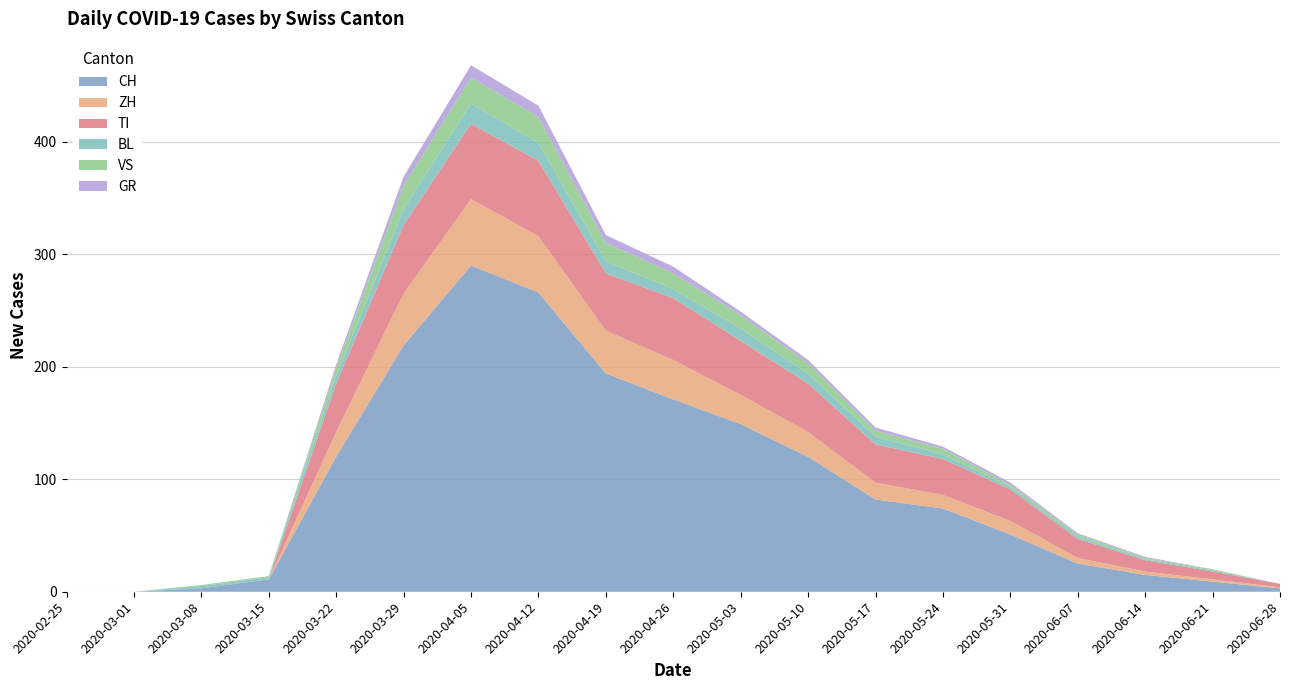

Reading right to left, what are all the values shown in this chart?

CH: 3	9	15	25	51	74	82	120	149	171	194	266	290	219	120	11	3	0	0
ZH: 1	2	3	5	12	12	15	22	26	35	38	50	59	46	22	0	0	0	0
TI: 3	7	10	17	28	32	34	43	48	55	51	67	67	61	43	0	0	0	0
BL: 0	1	1	2	2	4	7	9	11	8	11	16	18	14	7	2	2	0	0
VS: 0	1	1	2	2	5	5	9	12	14	16	23	23	21	7	1	1	0	0
GR: 0	0	1	1	2	2	3	3	3	6	7	10	11	8	3	0	0	0	0